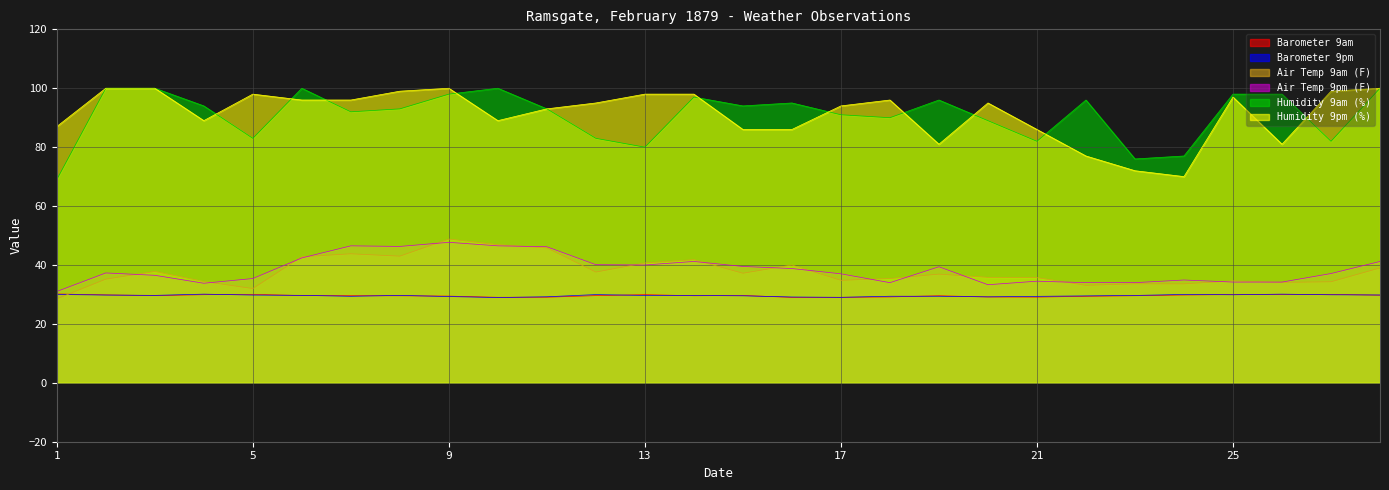

The Humidity 9pm (%) series shows 100.0 at 2. True or false?

True